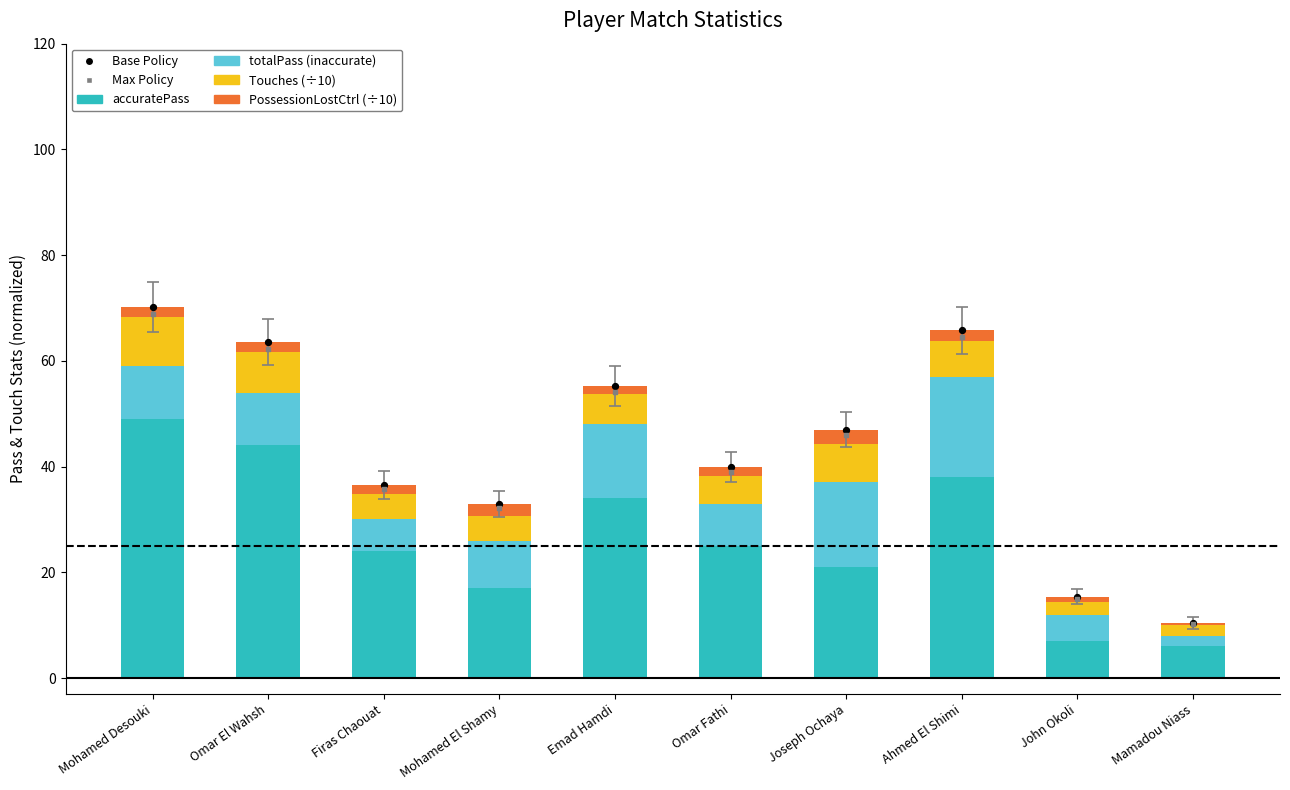

What is the total value across all series at John Okoli?

45.8